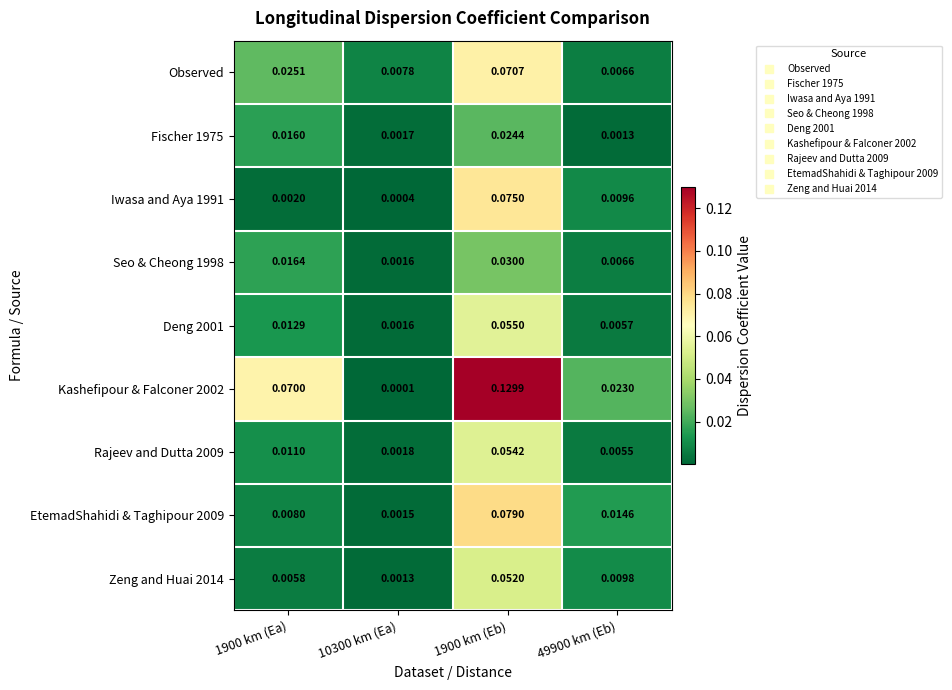

List the series in order of their peak value, lowest first.

Fischer 1975, Seo & Cheong 1998, Zeng and Huai 2014, Rajeev and Dutta 2009, Deng 2001, Observed, Iwasa and Aya 1991, EtemadShahidi & Taghipour 2009, Kashefipour & Falconer 2002